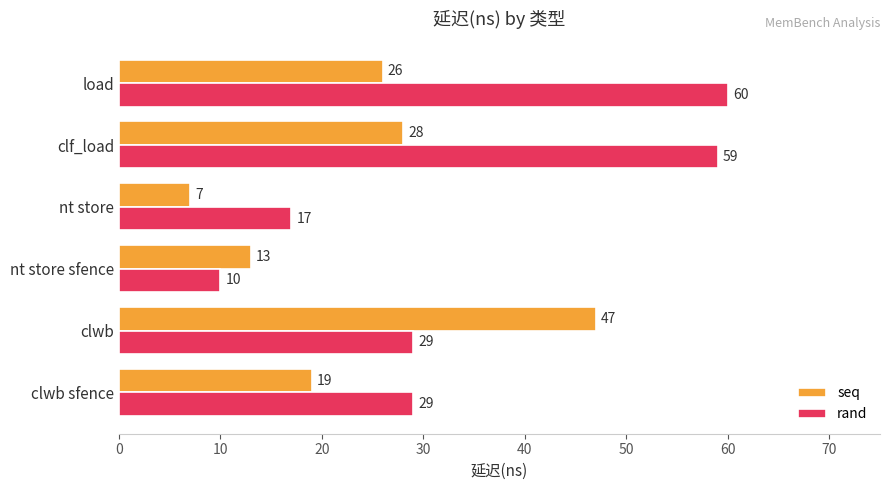

What is the maximum value shown in the chart?

60